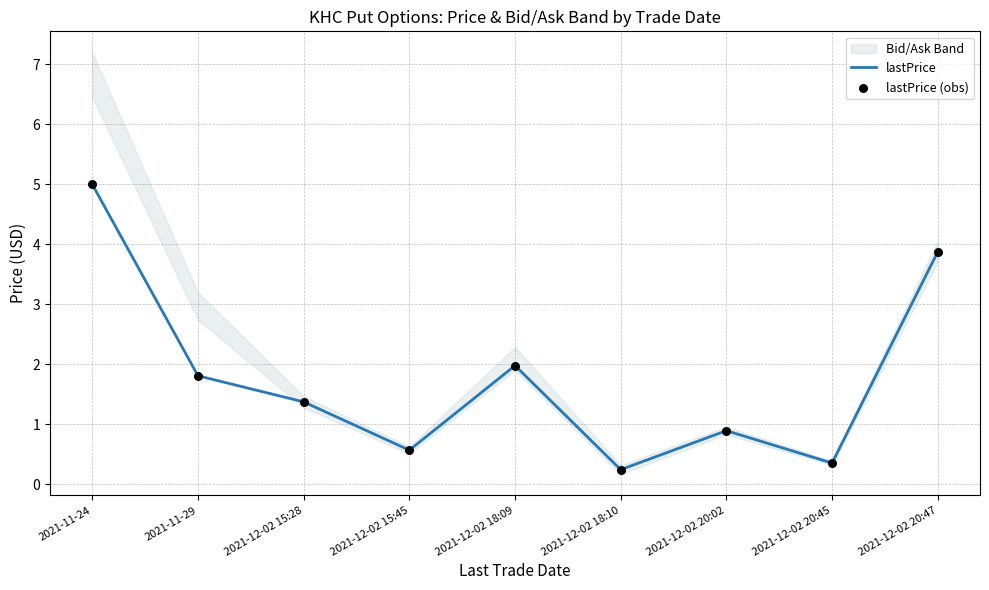

At how many categories does at least one series exceed 1?

5